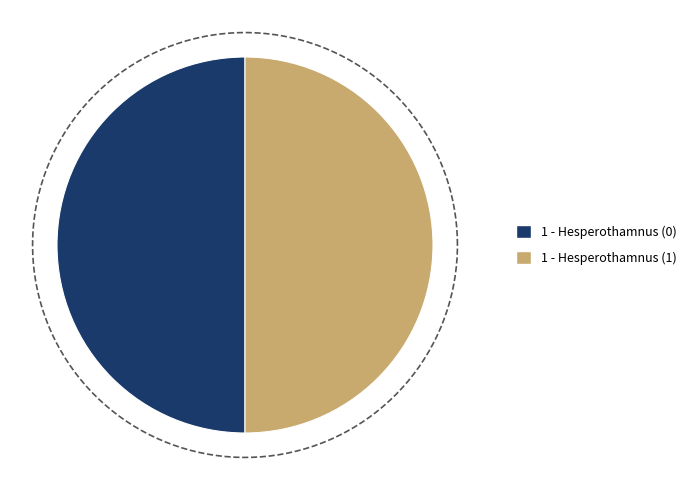

To the nearest percent, what is the combined percentage of Hesperothamnus (1) and Hesperothamnus (0)?

100%